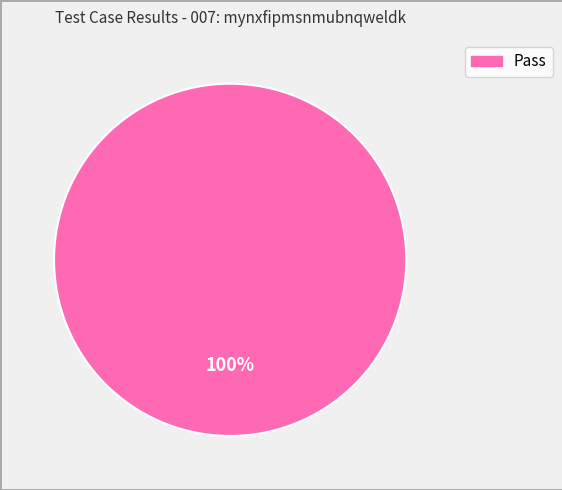

Is there any slice that represents more than half of the pie?

Yes